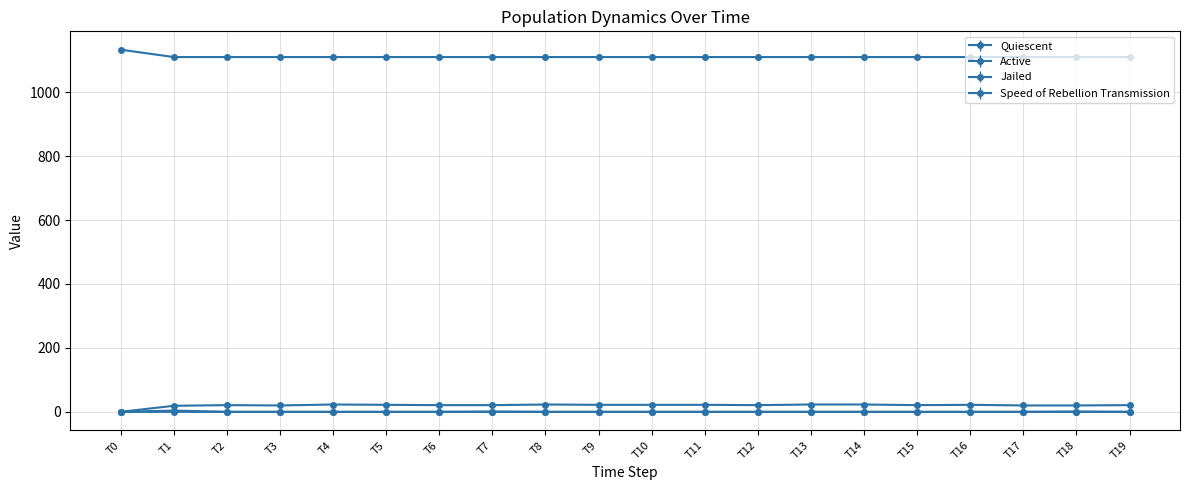

Reading left to right, extract all data points from this chart.

Quiescent: T0=1133.0	T1=1110.0	T2=1110.0	T3=1110.0	T4=1110.0	T5=1110.0	T6=1110.0	T7=1110.0	T8=1110.0	T9=1110.0	T10=1110.0	T11=1110.0	T12=1110.0	T13=1110.0	T14=1110.0	T15=1110.0	T16=1110.0	T17=1110.0	T18=1110.0	T19=1110.0
Active: T0=0.0	T1=4.0	T2=0.0	T3=0.0	T4=0.0	T5=0.0	T6=0.0	T7=1.0	T8=0.0	T9=0.0	T10=0.0	T11=0.0	T12=0.0	T13=0.0	T14=0.0	T15=0.0	T16=0.0	T17=0.0	T18=1.0	T19=0.0
Jailed: T0=0.0	T1=19.0	T2=21.0	T3=20.0	T4=23.0	T5=22.0	T6=21.0	T7=21.0	T8=23.0	T9=22.0	T10=22.0	T11=22.0	T12=21.0	T13=23.0	T14=23.0	T15=21.0	T16=22.0	T17=20.0	T18=20.0	T19=21.0
Speed of Rebellion Transmission: T0=0.0	T1=0.0	T2=0.0	T3=0.0	T4=0.0	T5=0.0	T6=0.0	T7=0.0	T8=0.0	T9=0.0	T10=0.0	T11=0.0	T12=0.0	T13=0.0	T14=0.0	T15=0.0	T16=0.0	T17=0.0	T18=0.0	T19=0.0